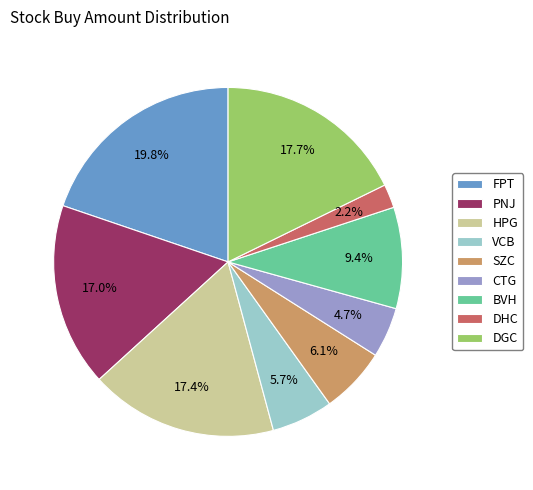

What percentage do PNJ and CTG together represent?

21.7%